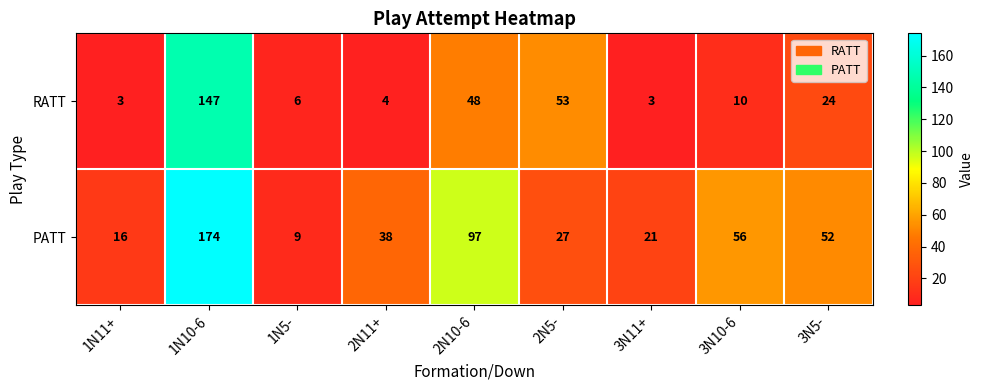

What value does the PATT series have at 1N5-?

9